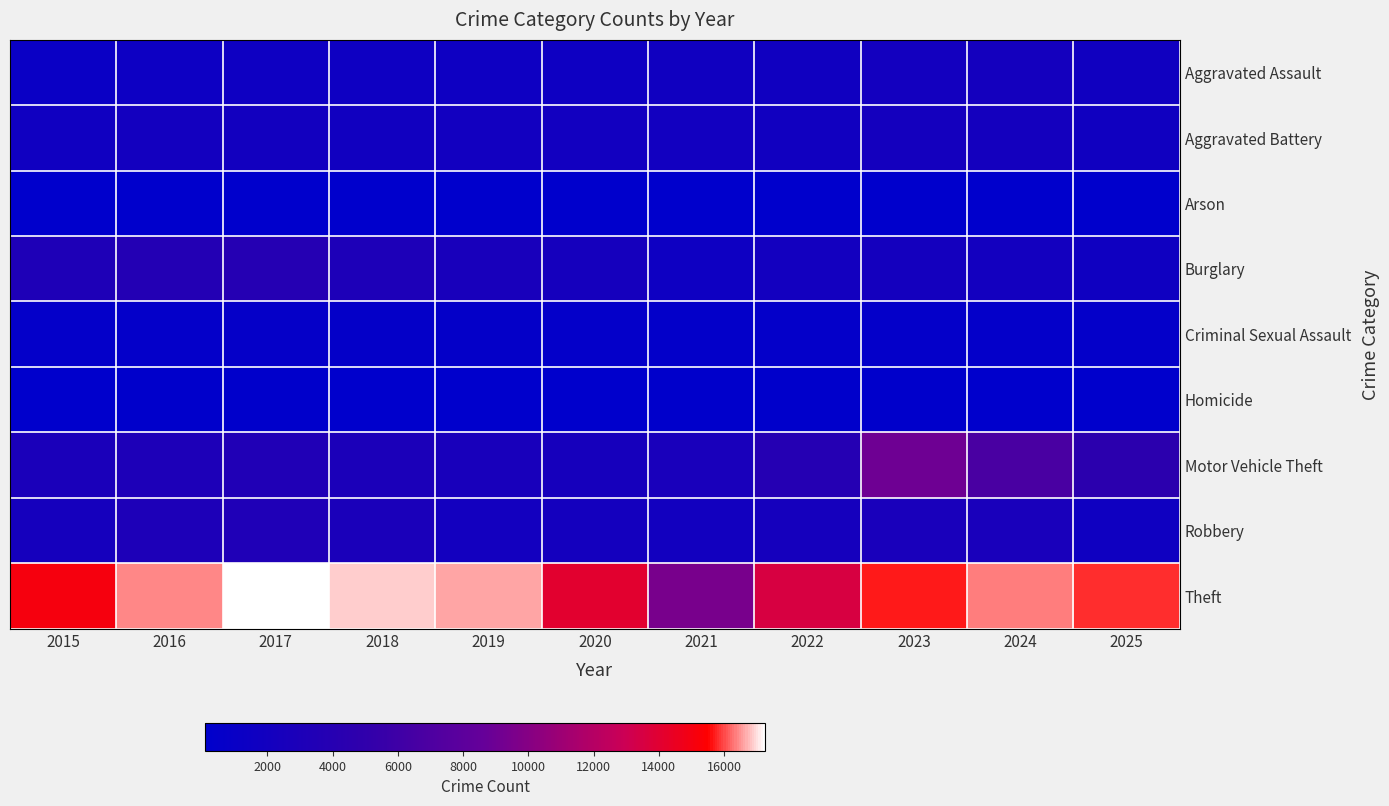

What is the difference between the highest and lowest values at 2015?

14990